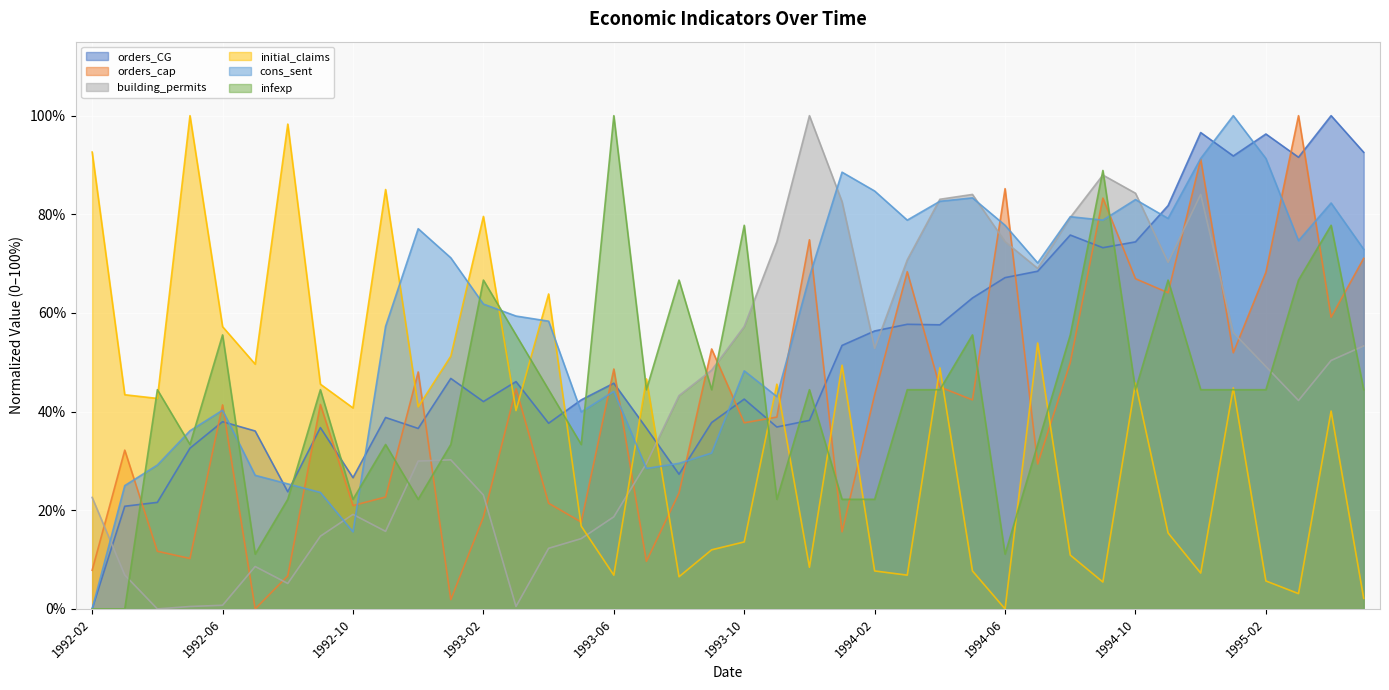

The infexp series shows 33.3 at 1993-01. True or false?

True